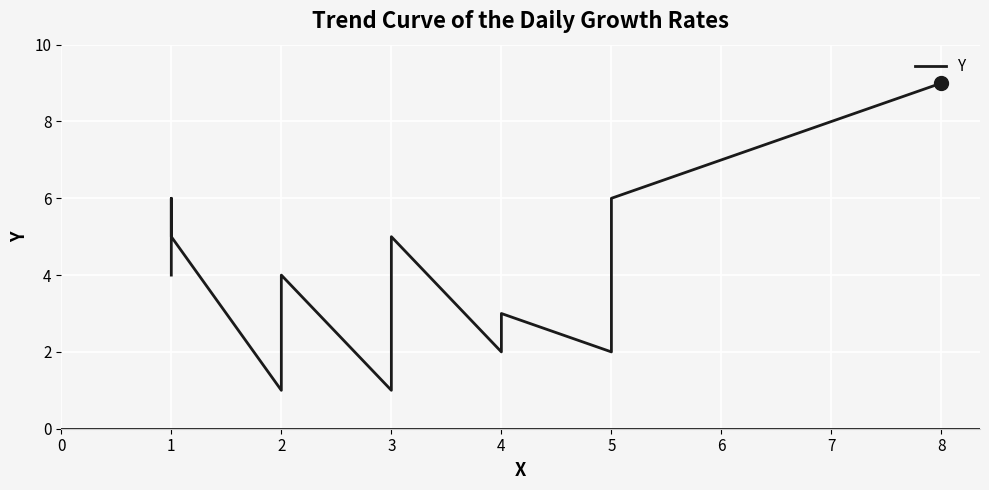

How many lines are shown in the chart?

1